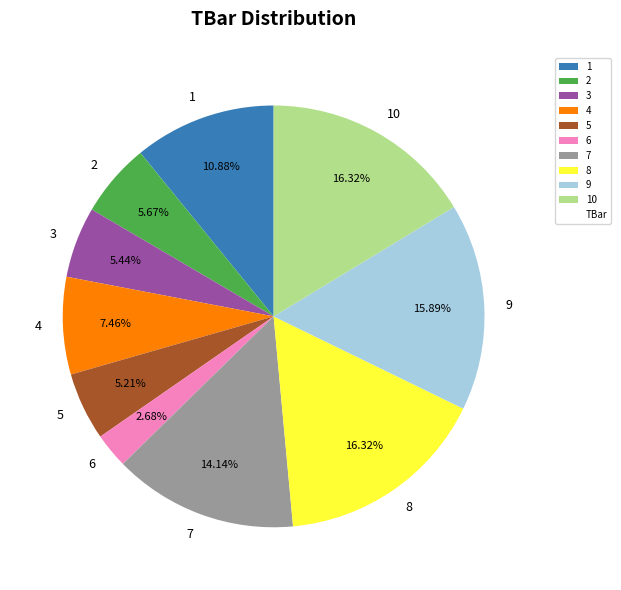

Between 4 and 7, which is larger?

7